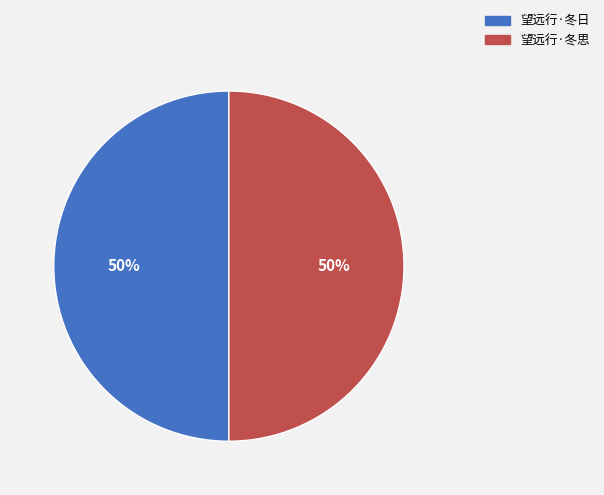

To the nearest percent, what portion does 望远行·冬日 represent?

50%